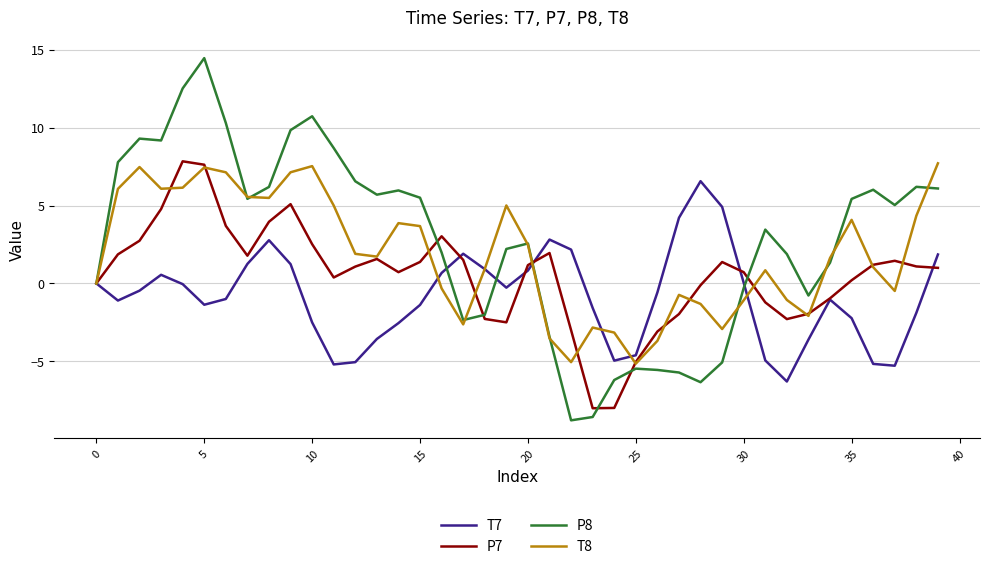

What is the smallest value displayed?

-8.8